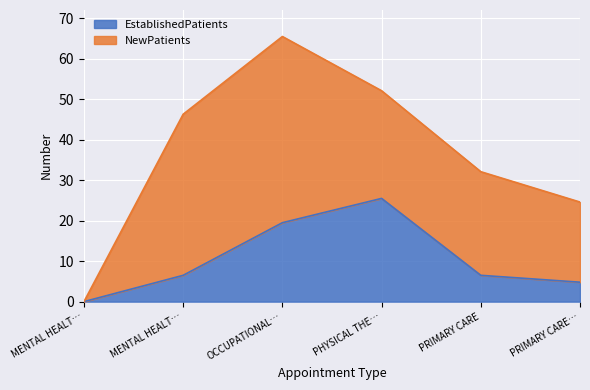

How many points are higher than both their immediate neighbors (excluding endpoints)?

1